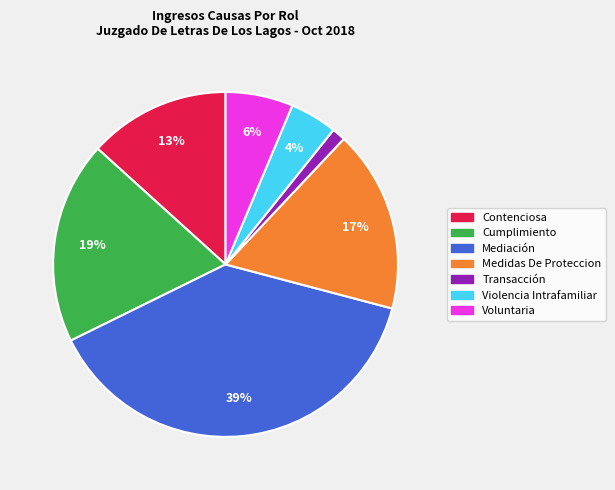

Between Medidas De Proteccion and Violencia Intrafamiliar, which is larger?

Medidas De Proteccion